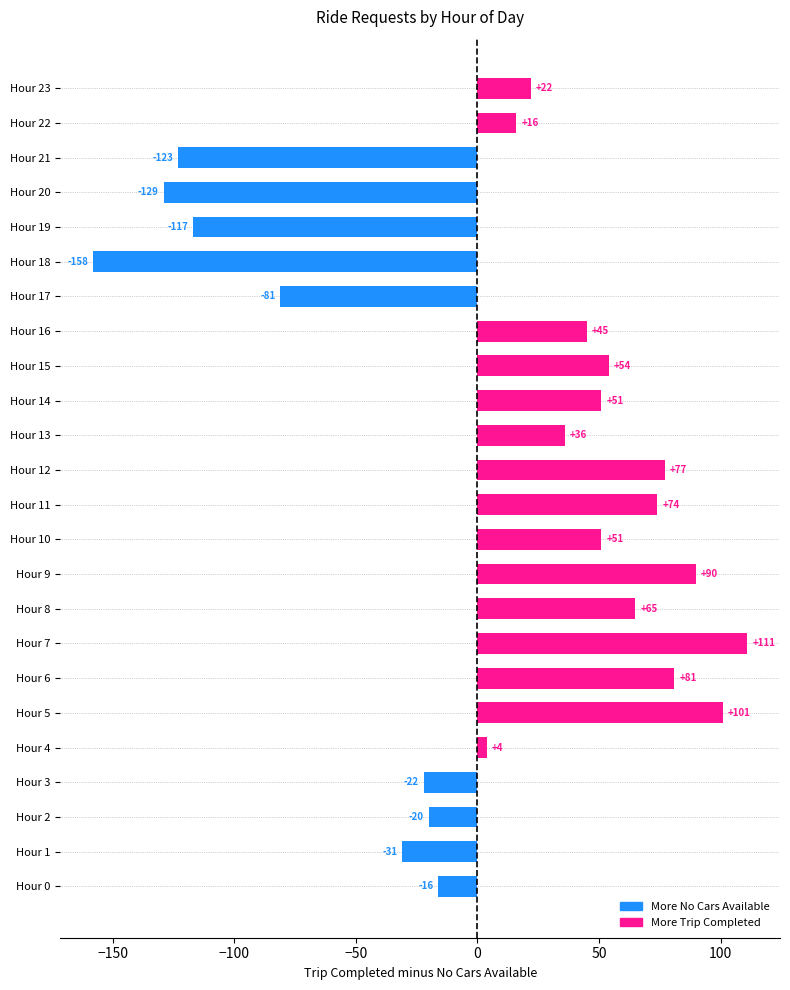

What is the difference between the second highest and second lowest values?

230